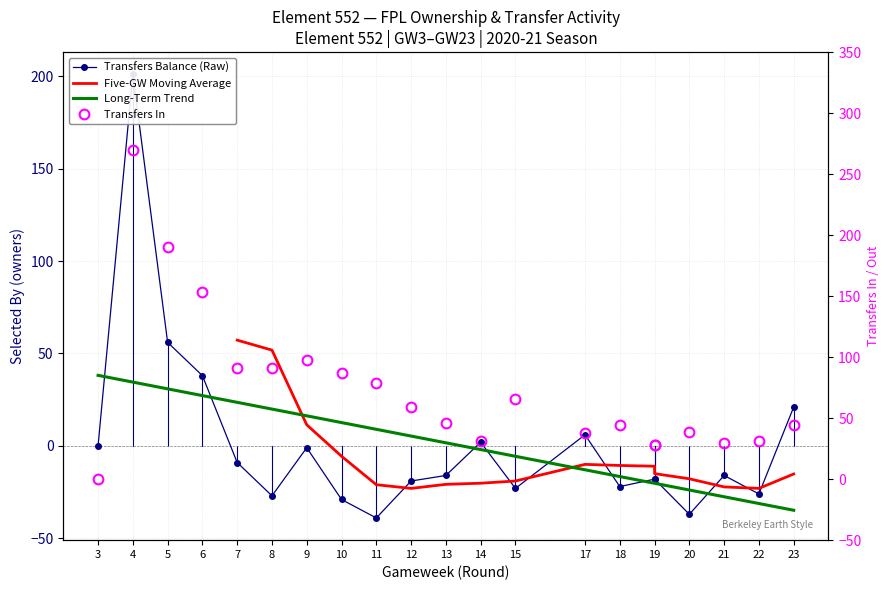

How many positive values does the transfers_balance series have?

6